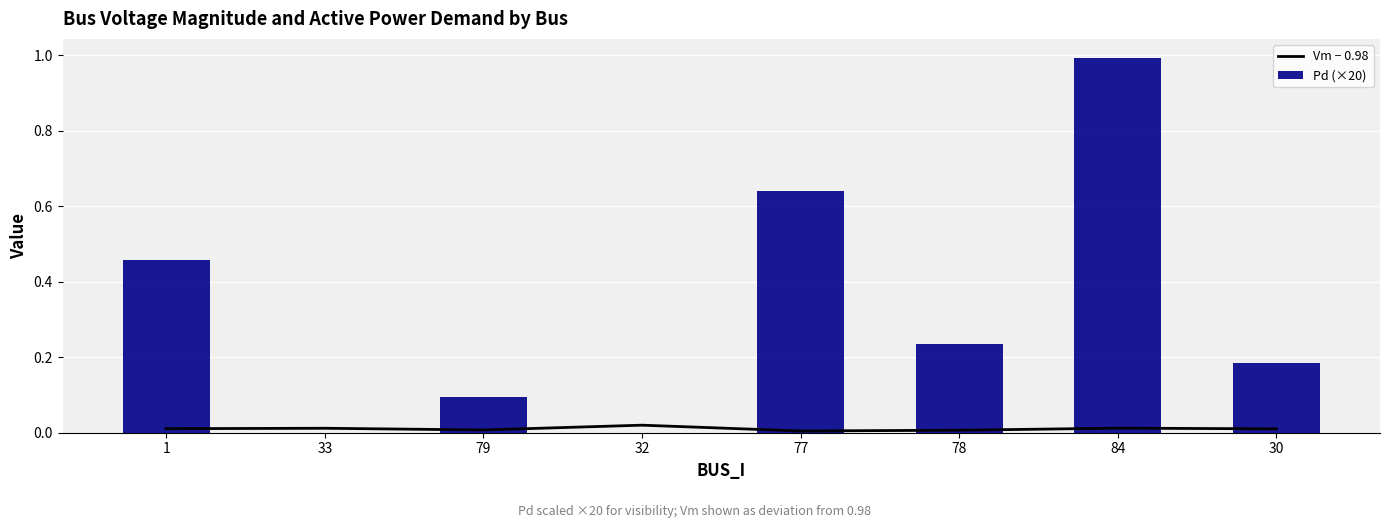

What are all the series names shown in the legend?

Vm − 0.98, Pd (×20)